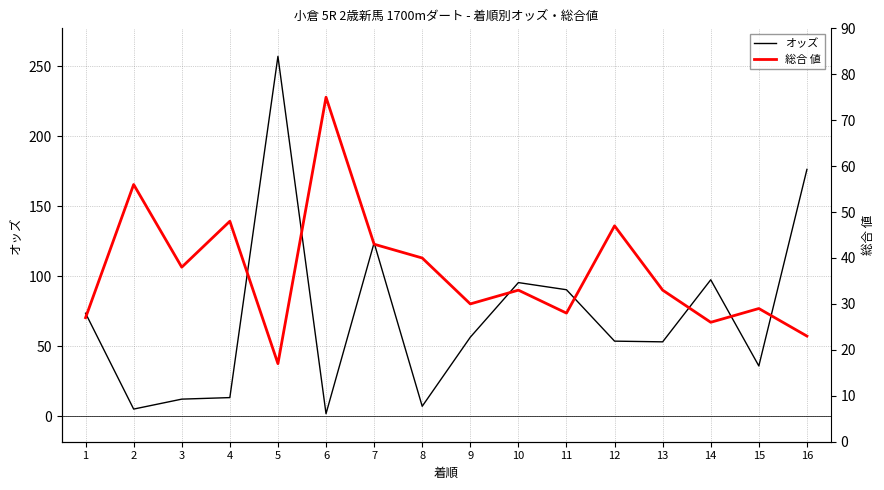

Where is the first local maximum for オッズ?

5